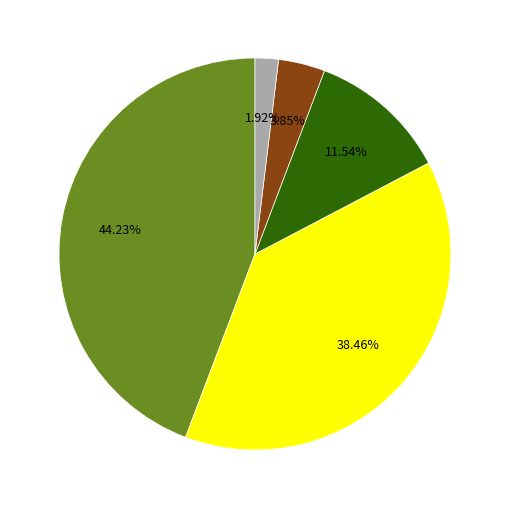

Is there a majority slice in this chart?

No